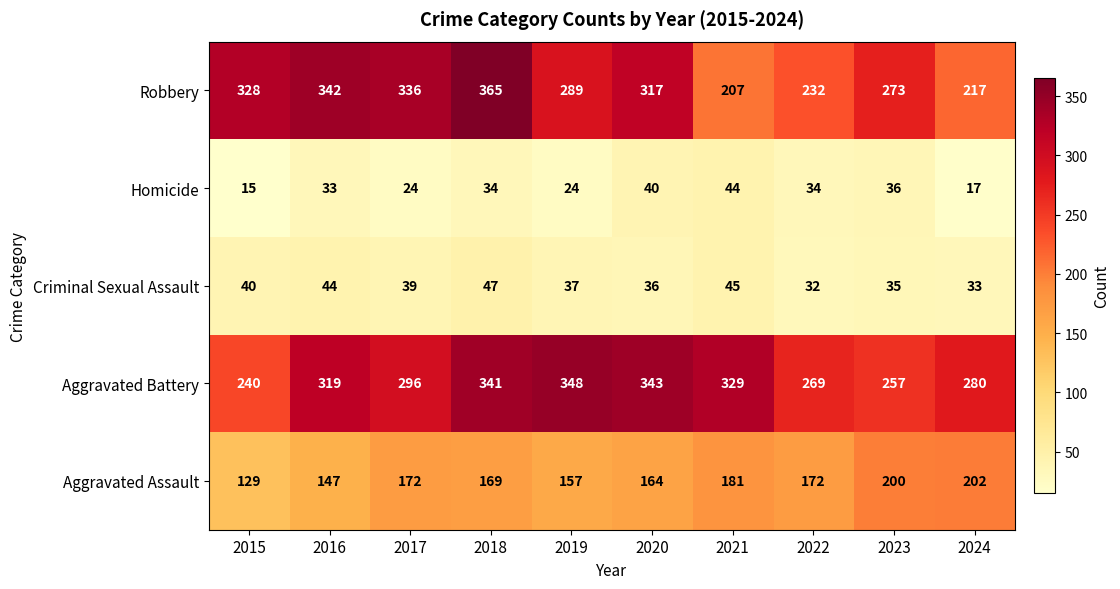

At how many categories does at least one series exceed 209?

10